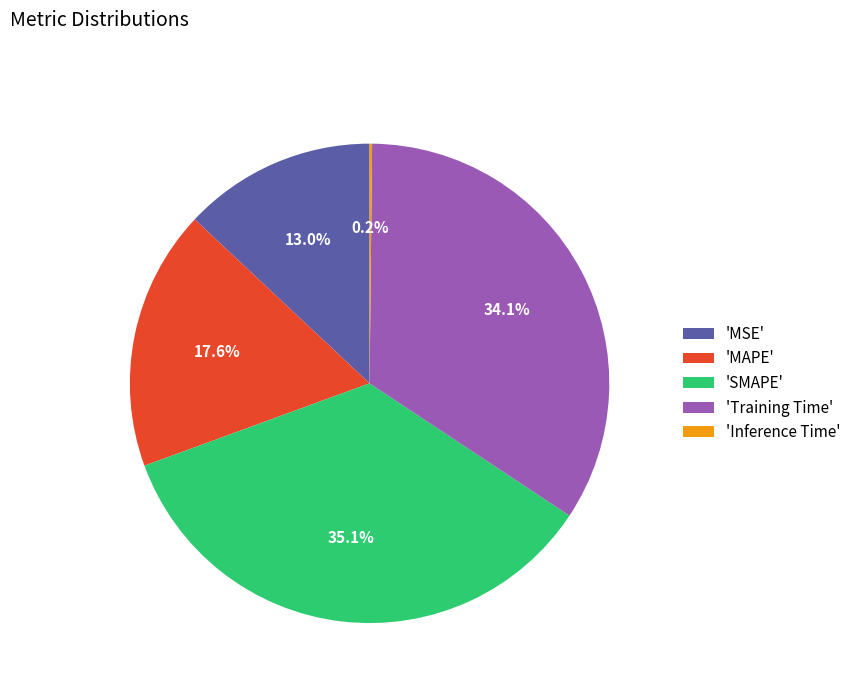

What is the ratio of the value at 'Training Time' to the value at 'MAPE'?

1.9